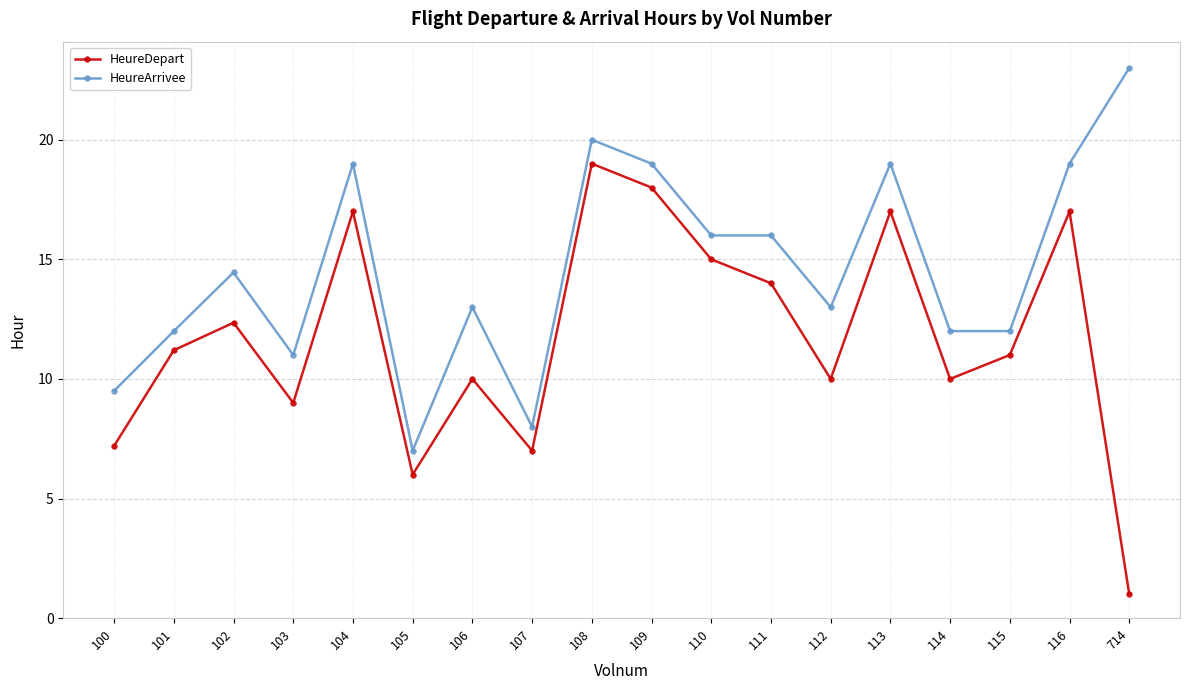

List the series in order of their overall mean, highest first.

HeureArrivee, HeureDepart